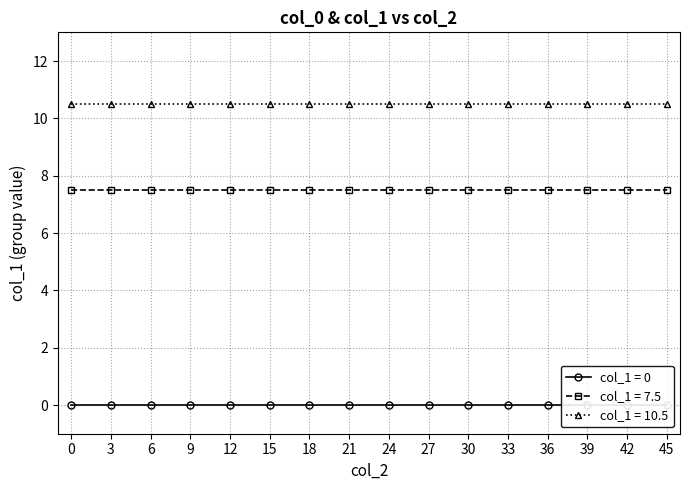

True or false: col_1 and col_0 cross at least once.

False